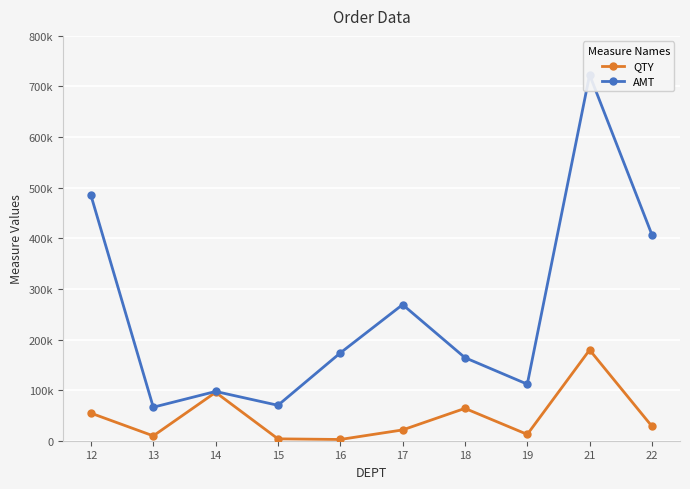

How many data points in AMT are above 173449?

5